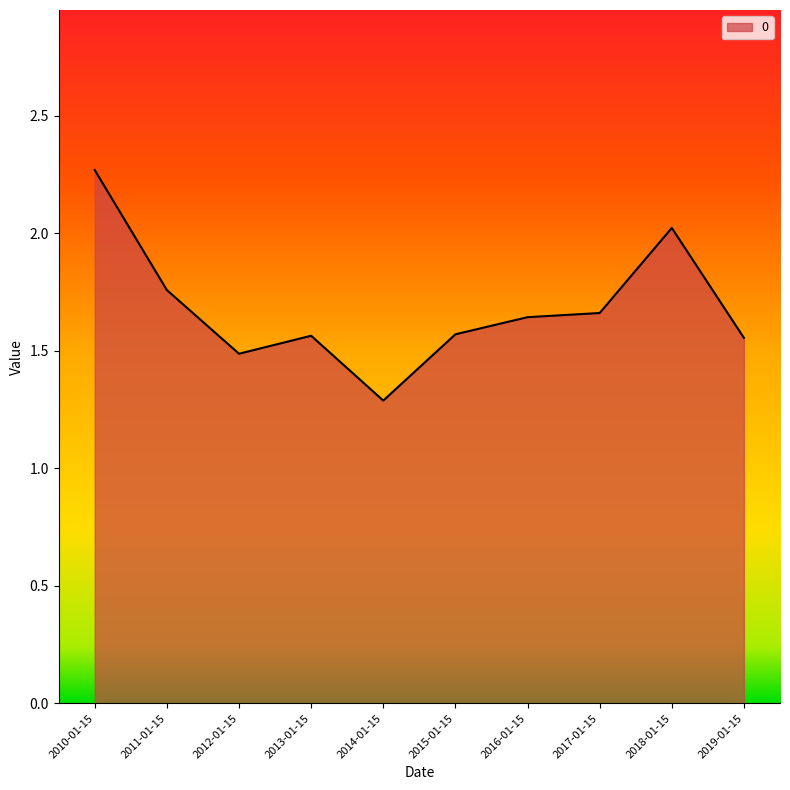

Which category has the highest value across all series?

2010-01-15